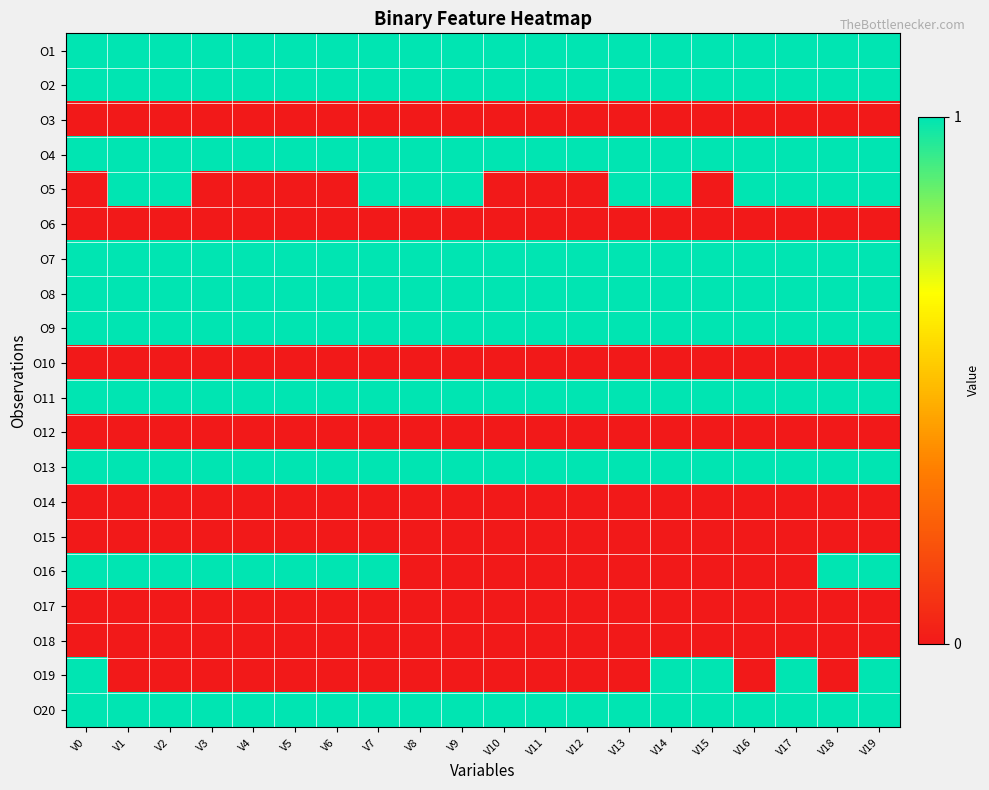

What is the total value across all series at V1?

11